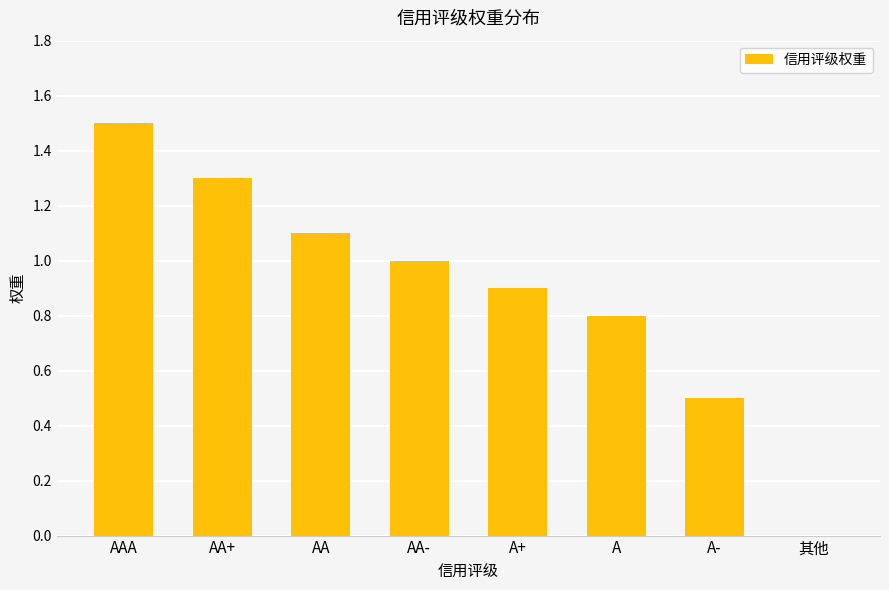

How many categories are shown in the chart?

8